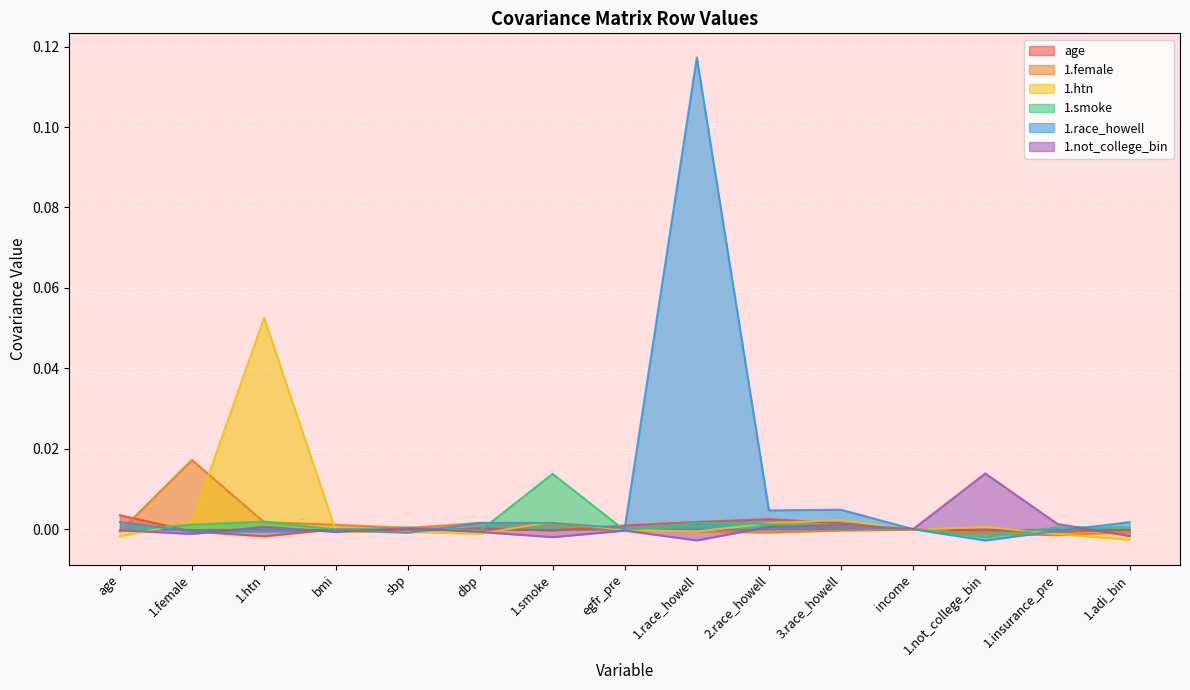

How many data points in age are less than 0?

8